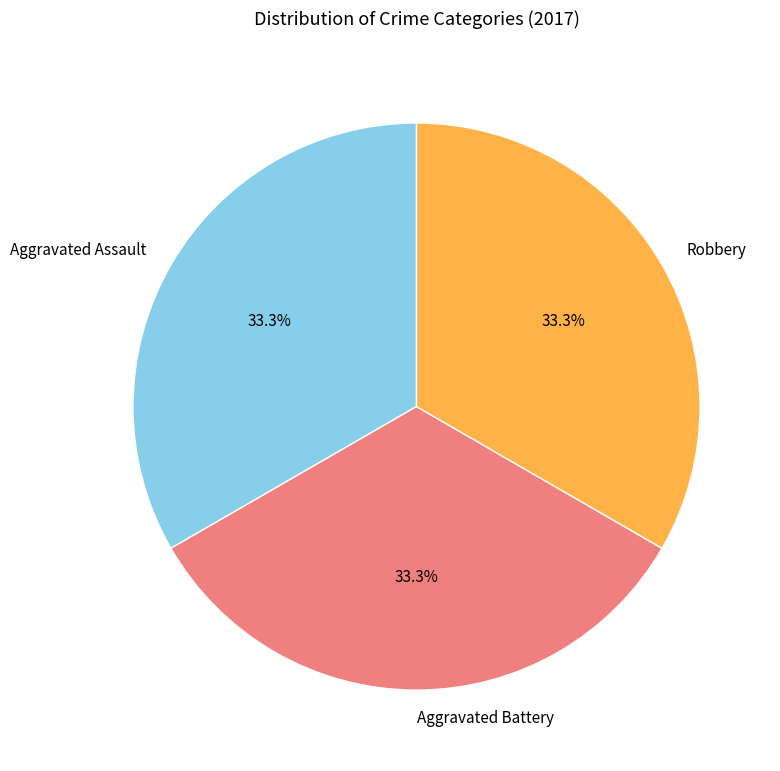

Is Robbery the majority of the pie?

No